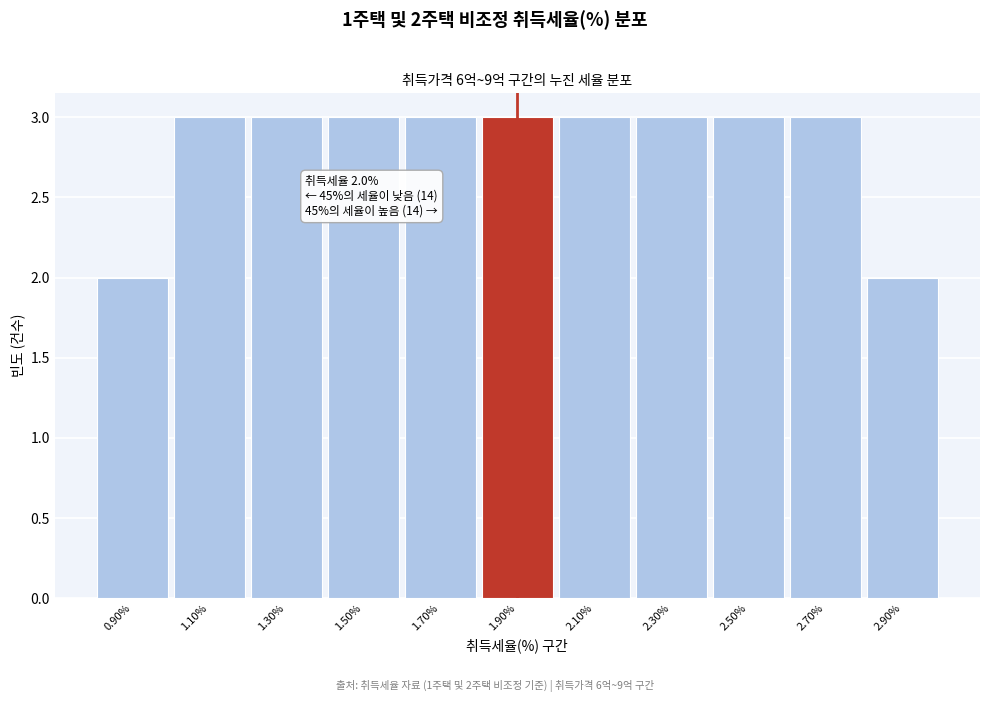

Reading left to right, transcribe all the data shown in this chart.

0.90%=2	1.10%=3	1.30%=3	1.50%=3	1.70%=3	1.90%=3	2.10%=3	2.30%=3	2.50%=3	2.70%=3	2.90%=2